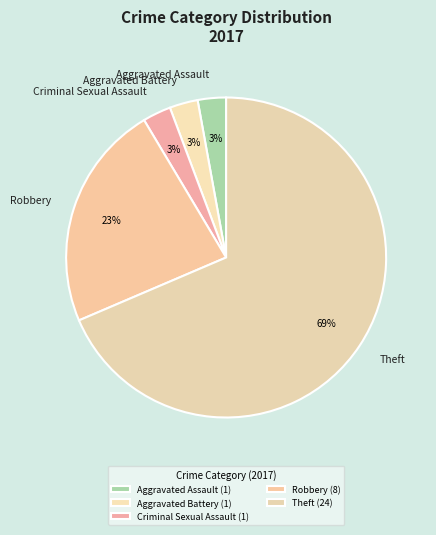

Between Theft and Criminal Sexual Assault, which is larger?

Theft